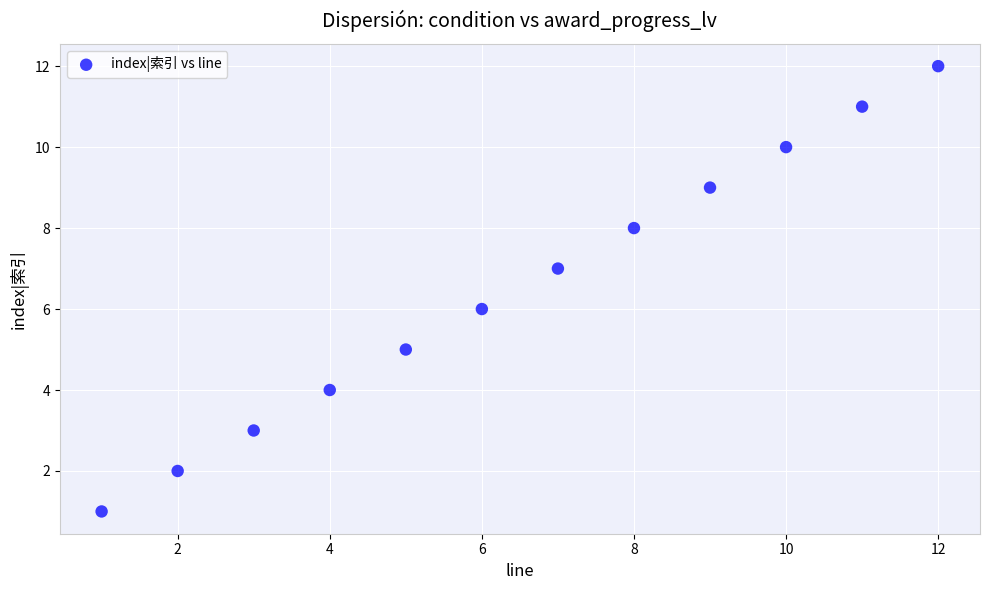

What is the range of Y values (max minus min)?

11